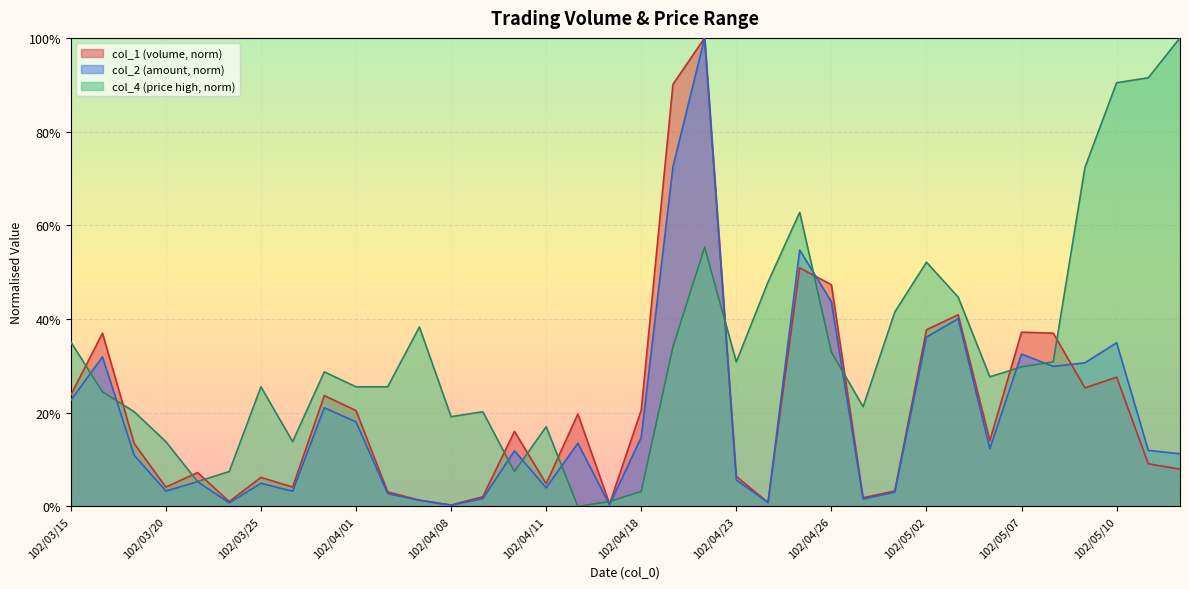

At which category does the chart reach its peak across all series?

102/04/22